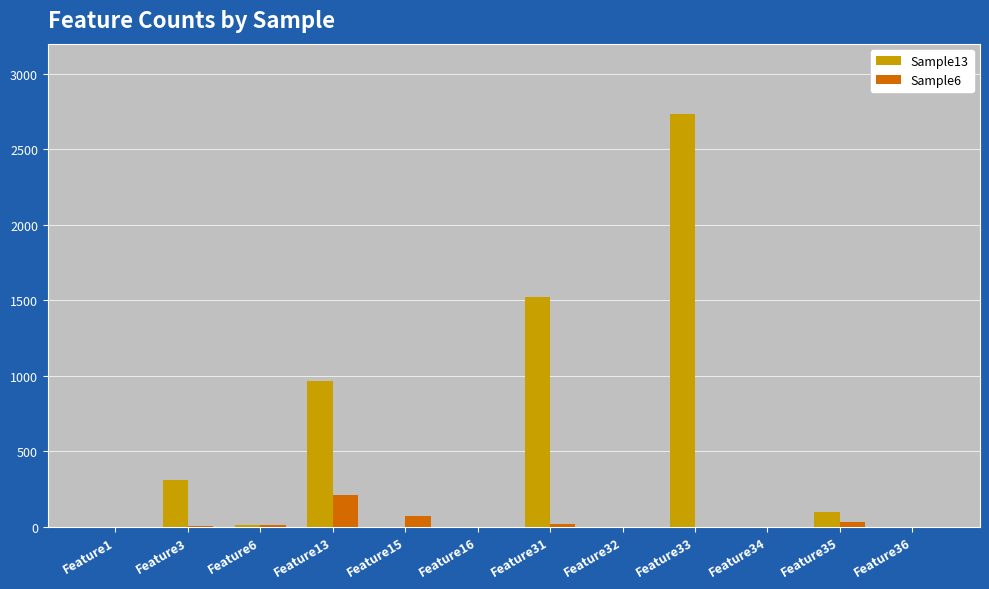

What is the spread (max minus min) of values at Feature31?

1507